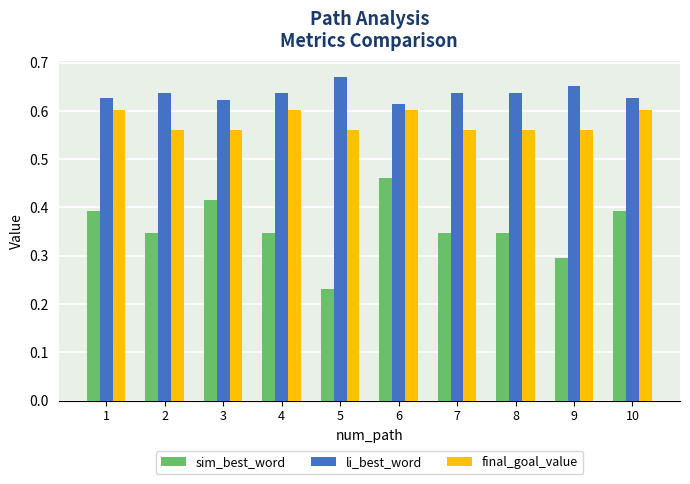

What is the total value across all series at 9?

1.5